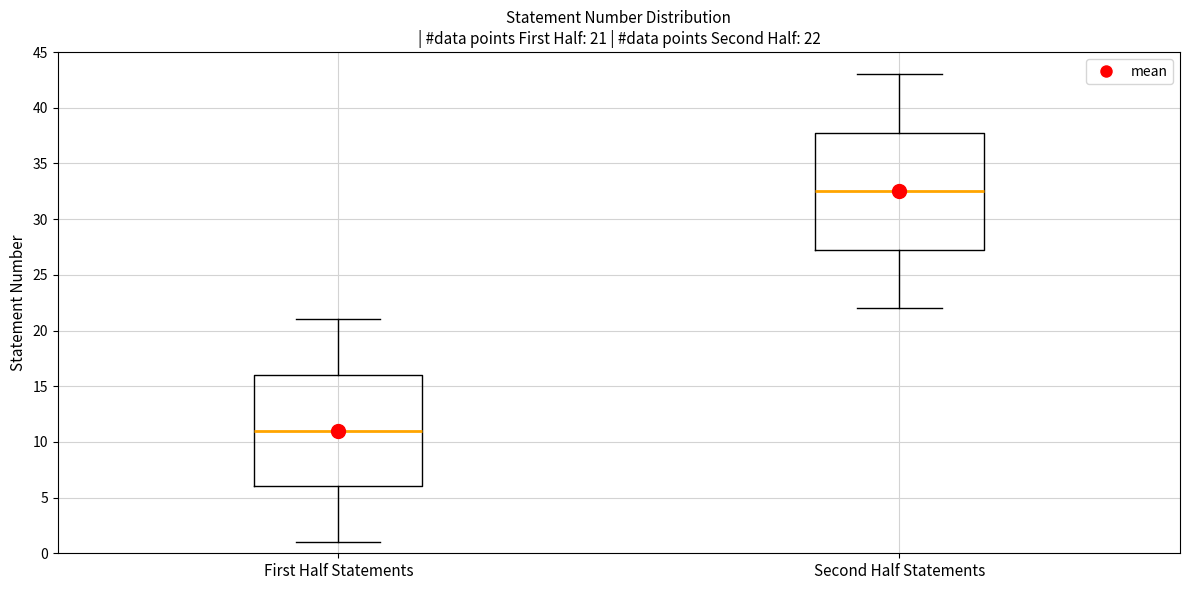

Comparing the boxes themselves (not the whiskers), which one is the tallest?

Second Half Statements